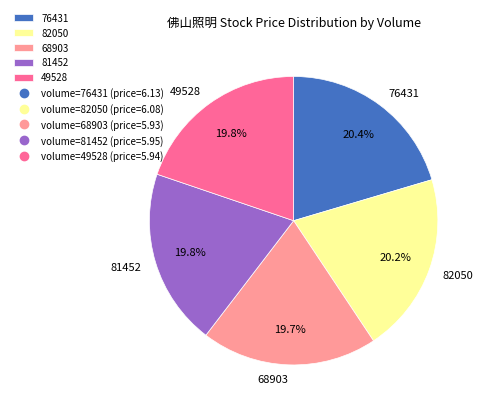

How many slices are in this pie chart?

5